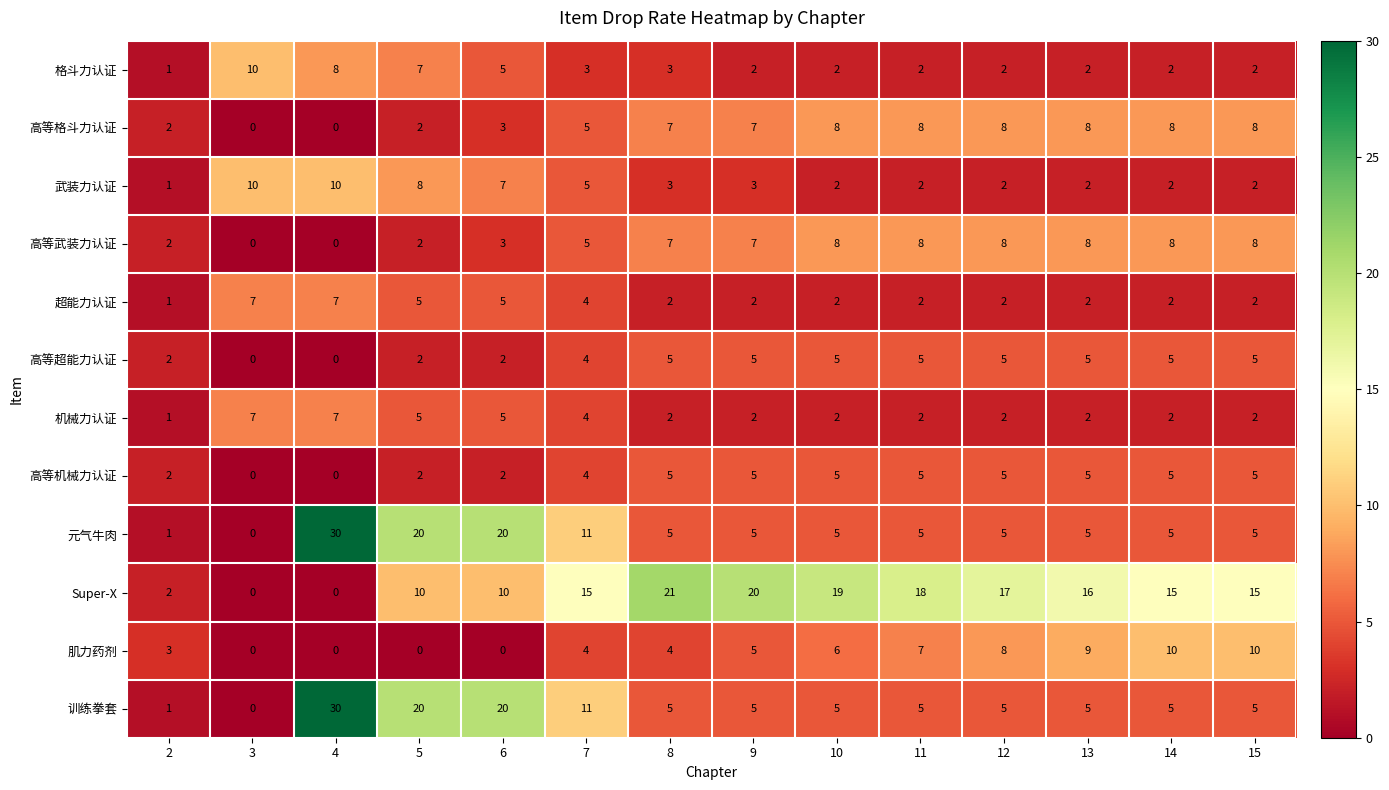

How many values in the 高等格斗力认证 series are below 7?

6